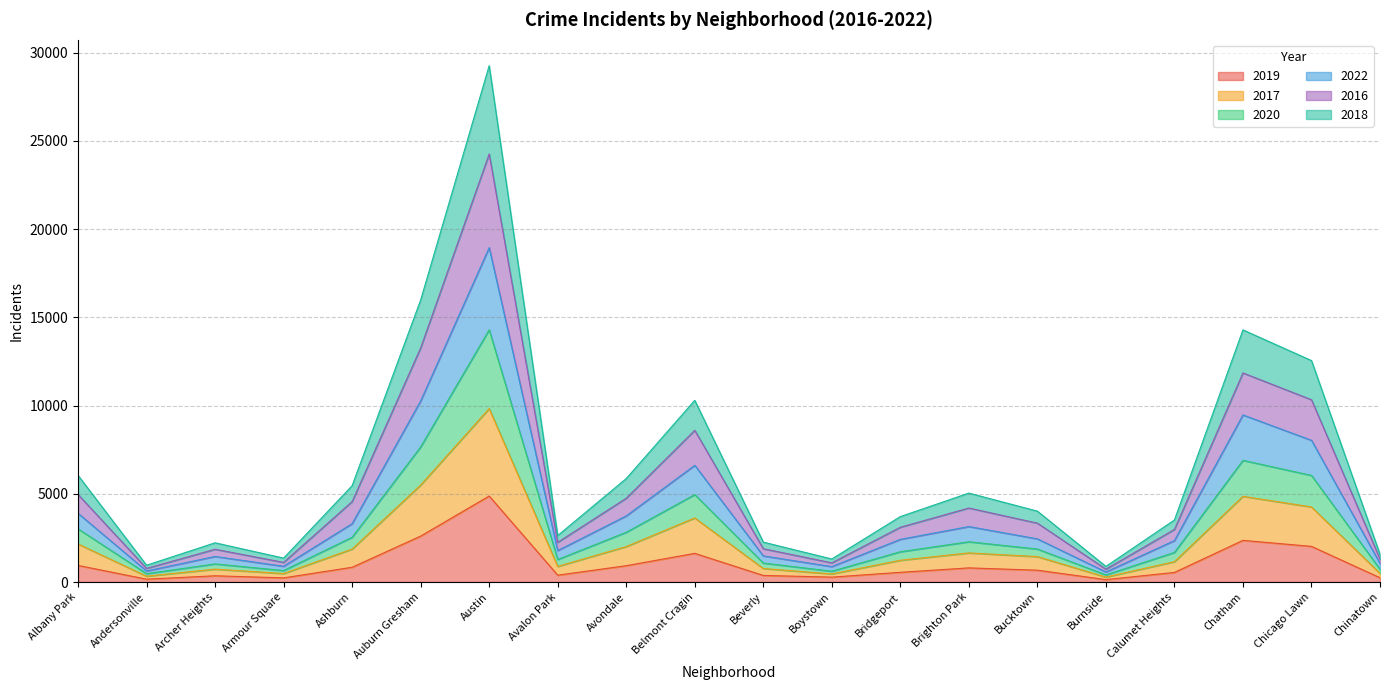

What is the total value across all series at Chicago Lawn?

12553